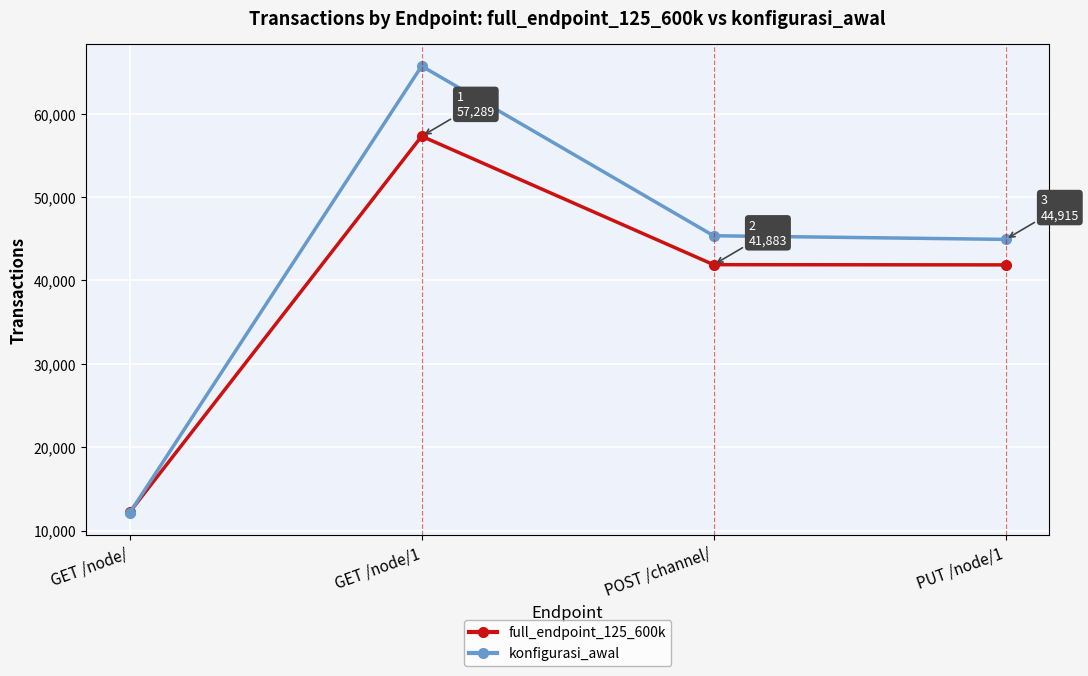

Between GET /node/ and PUT /node/1, which series saw the biggest shift?

konfigurasi_awal